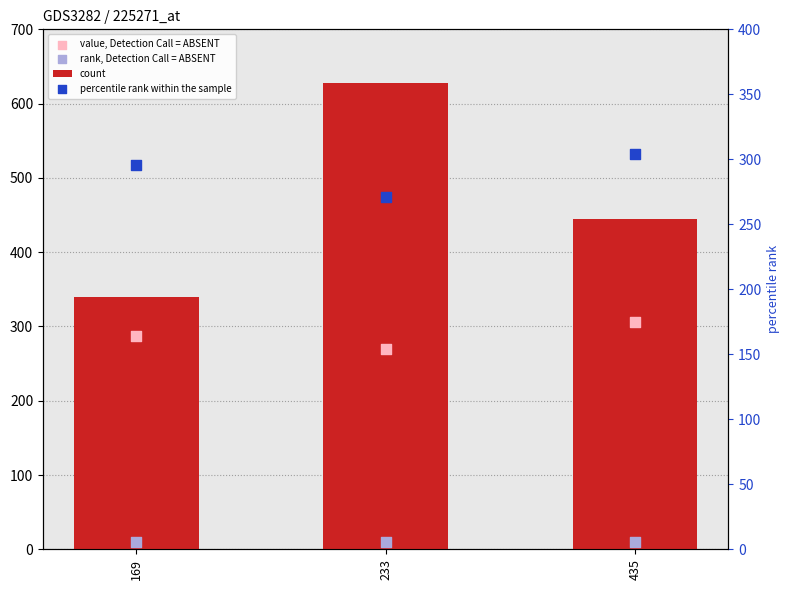

Is the value of count at 169 greater than the value of value, Detection Call = ABSENT at 169?

Yes